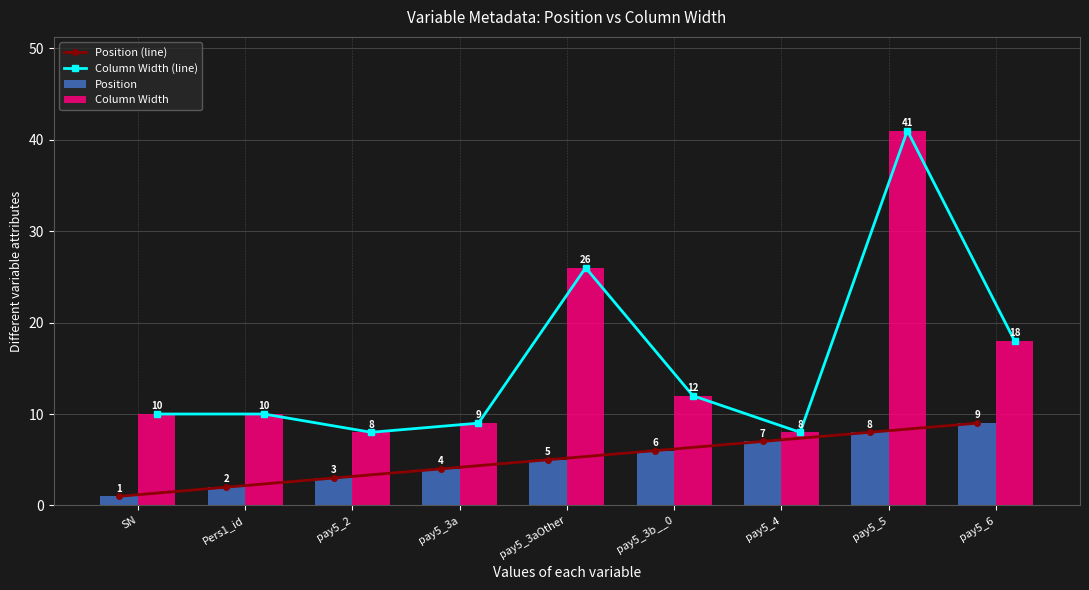

What are all the series names shown in the legend?

Position (line), Column Width (line), Position, Column Width